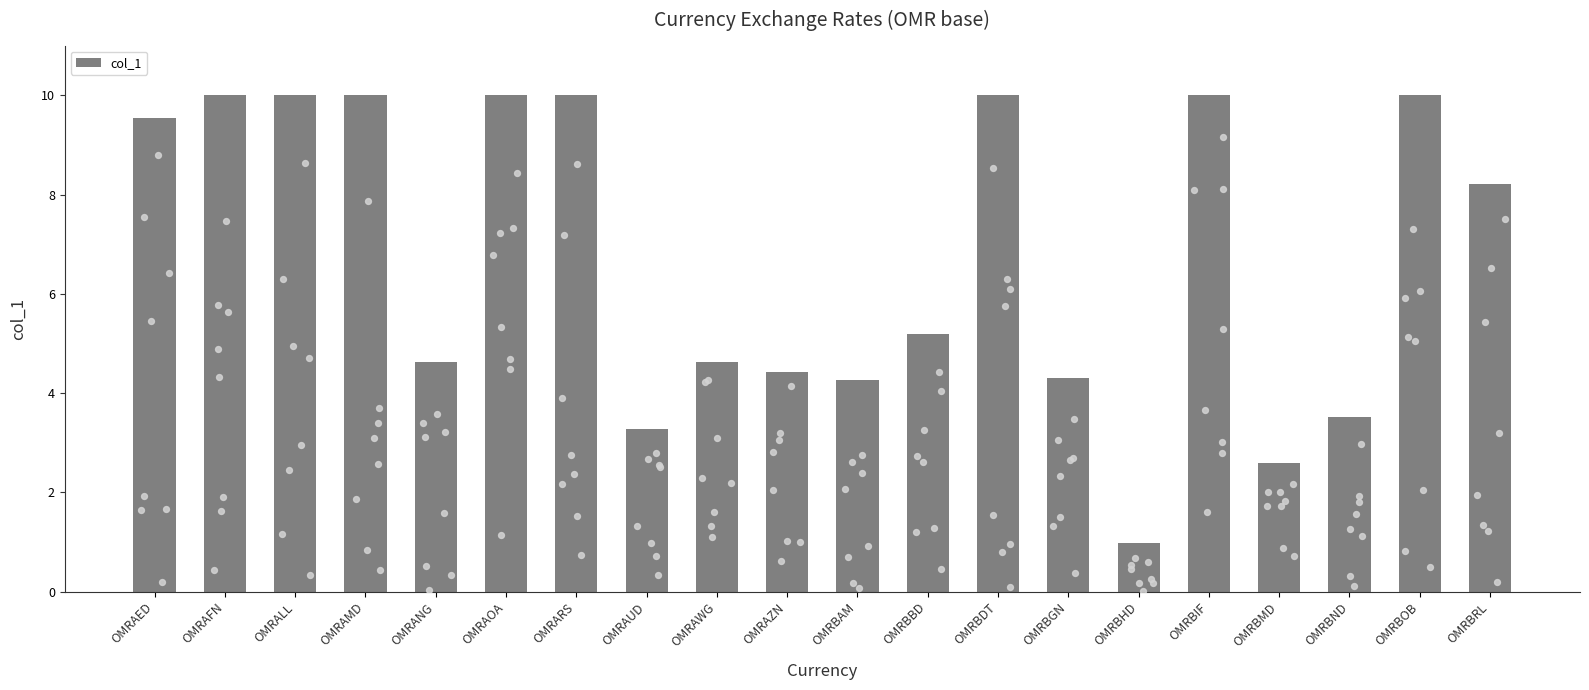

What is the change in value from OMRBHD to OMRBND?

+2.5